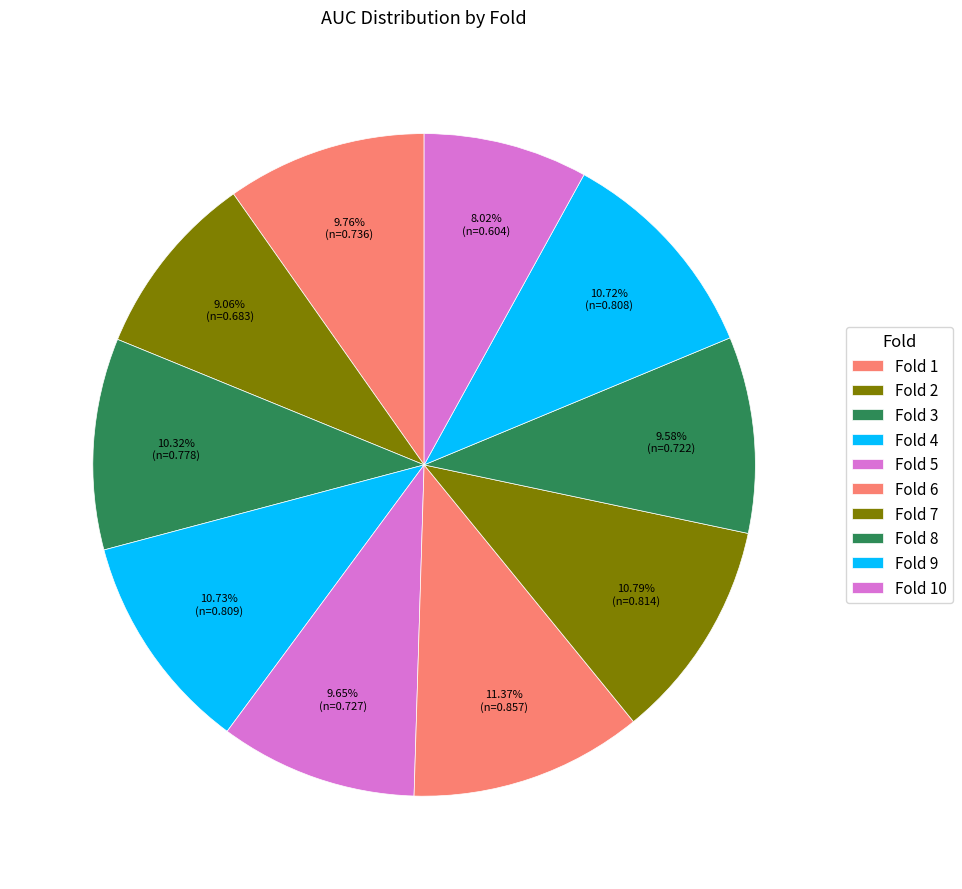

How many slices are in this pie chart?

10